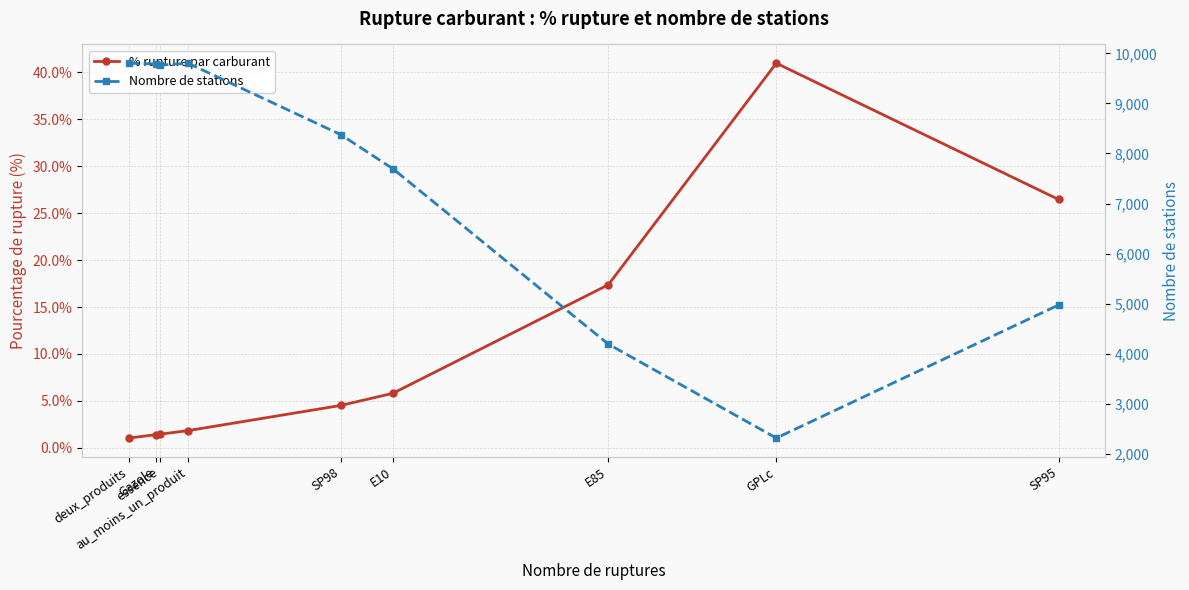

True or false: Nombre de stations and % rupture par carburant intersect in this chart.

False